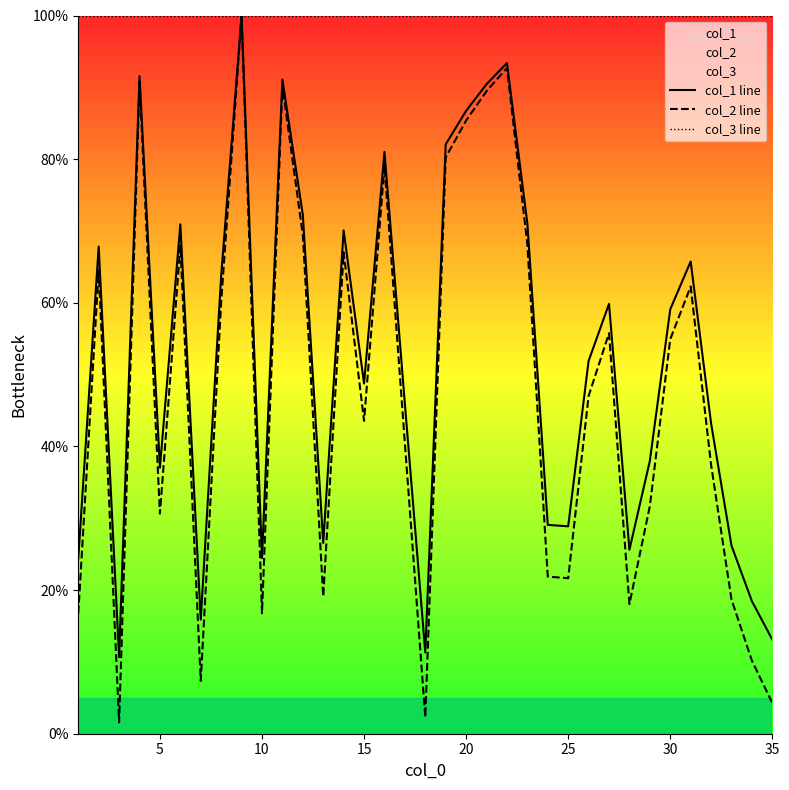

Which series has the largest total across all categories?

col_3 line